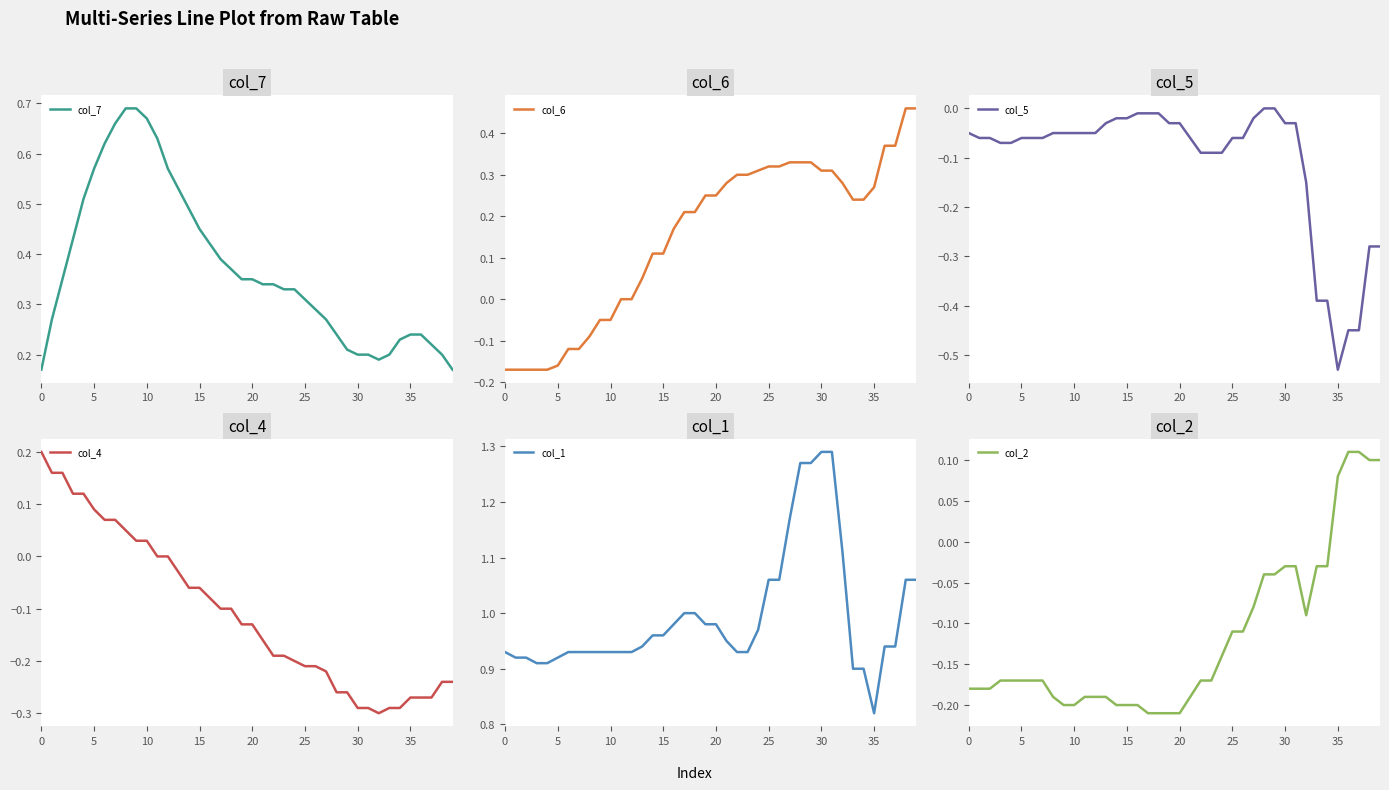

True or false: col_7 has a value of 0.0 at 0.

False